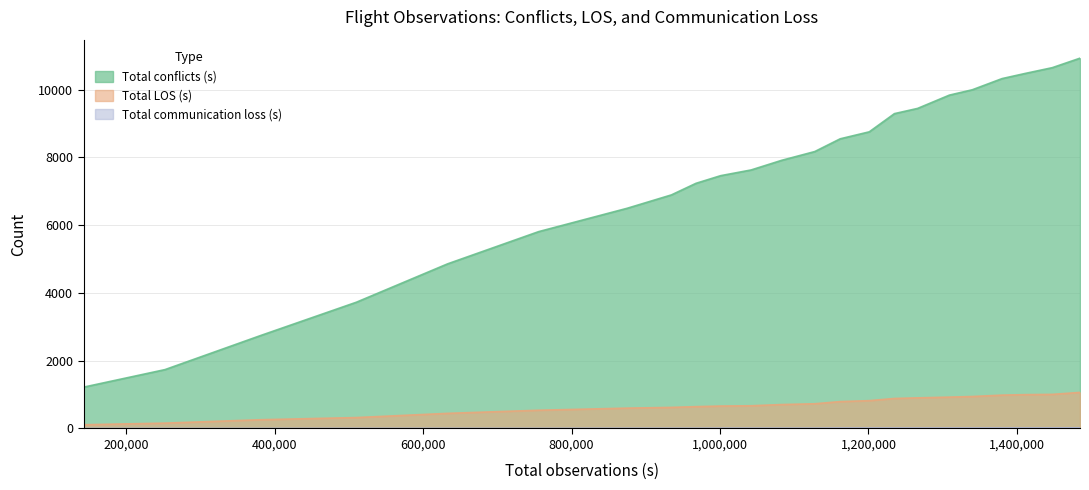

Where is Total conflicts (s) nearest to the value 587?

875026